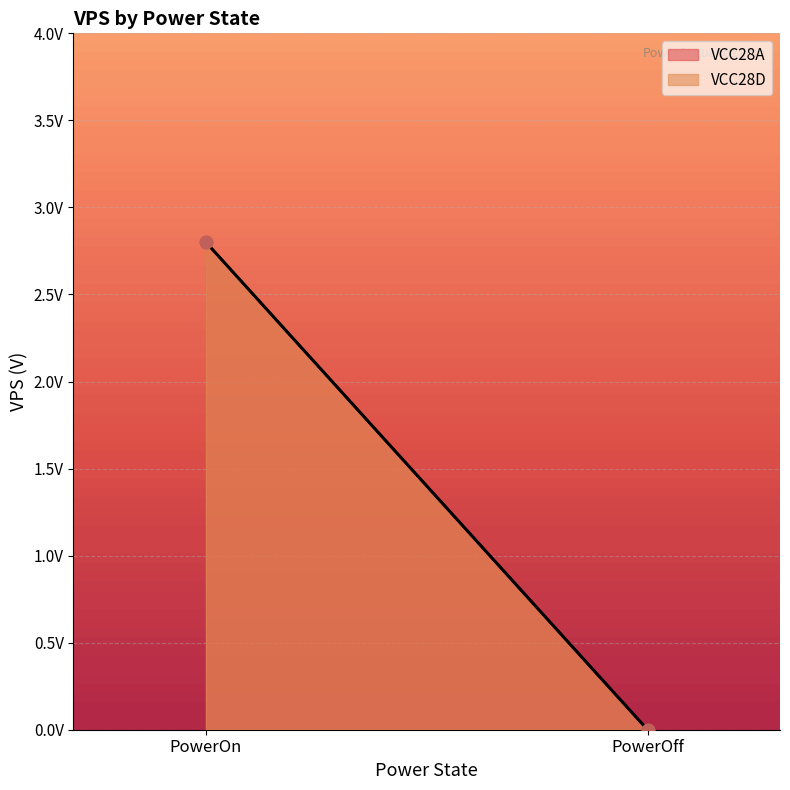

Which series has the widest spread of Y values?

VCC28A